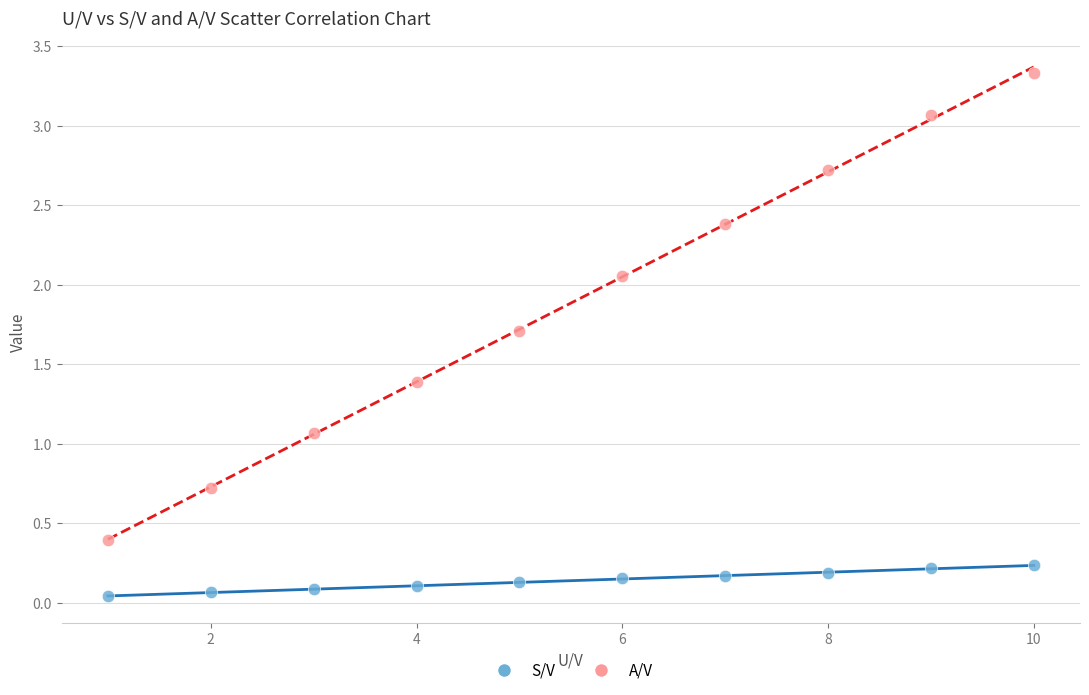

Which series contains the lowest Y value?

S/V